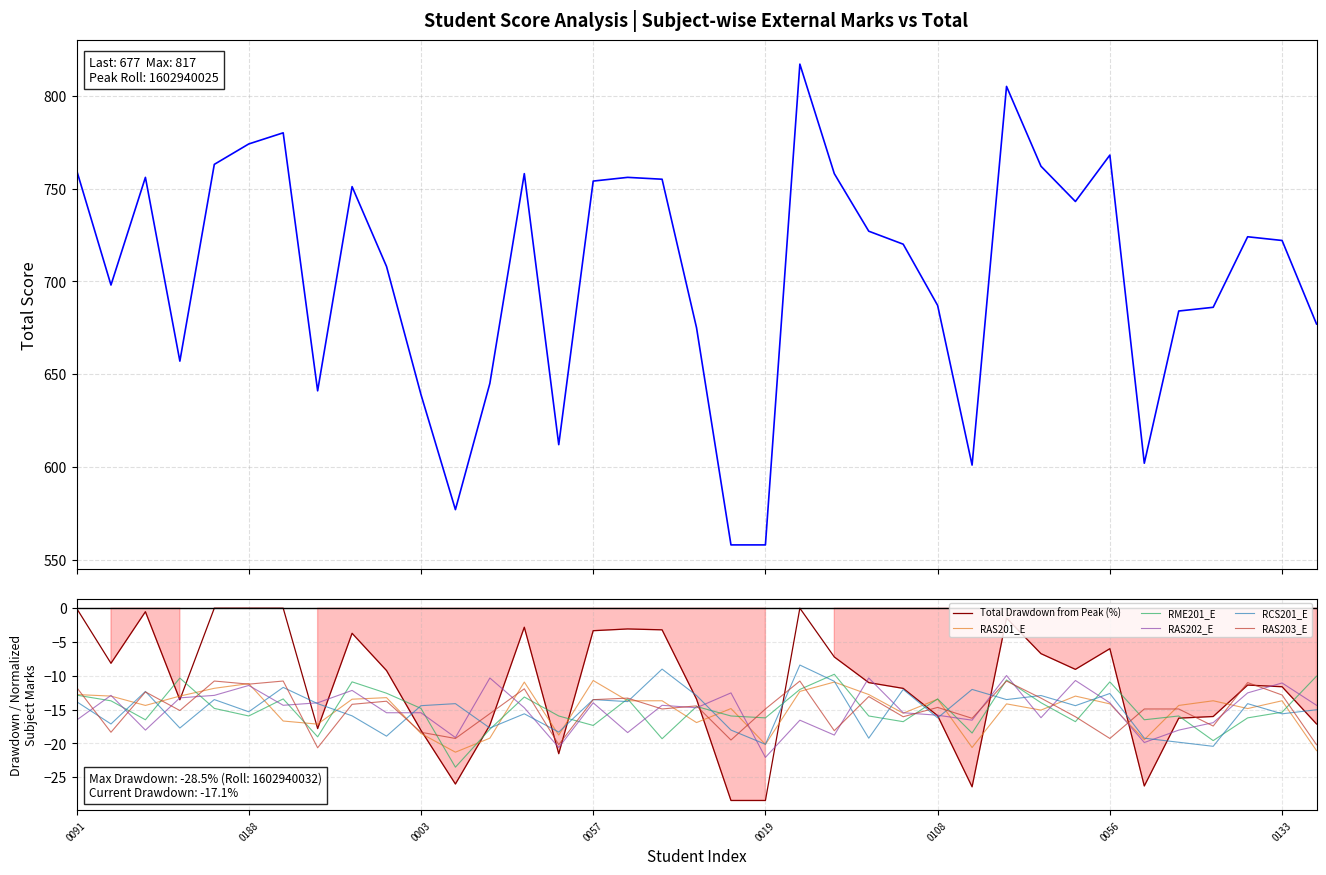

Does the chart display data point markers on the line(s)?

No